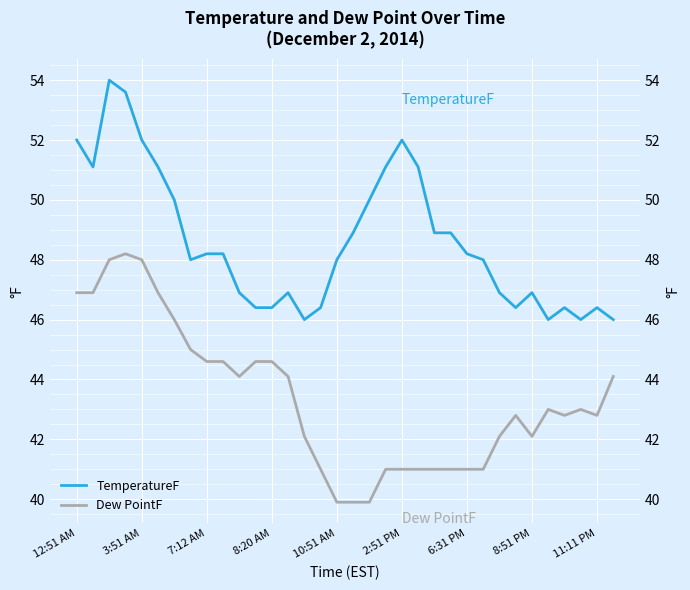

Which category has the lowest value across all series?

10:51 AM